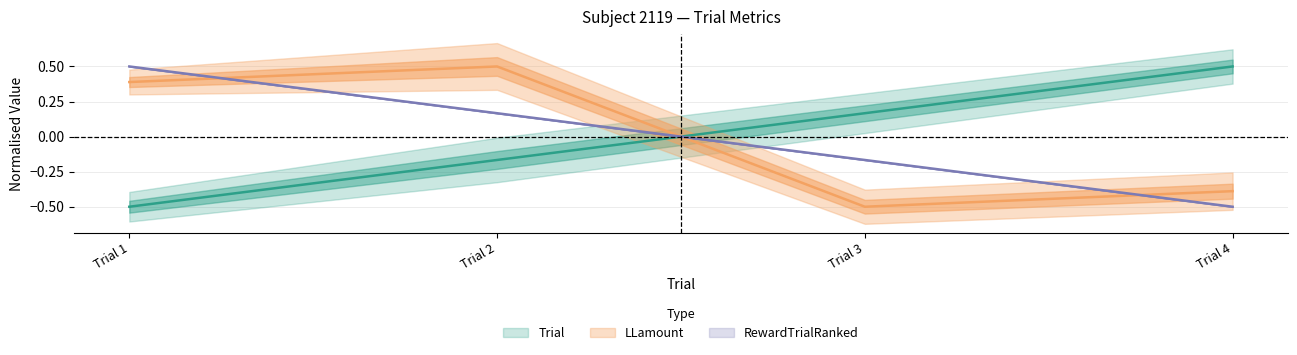

True or false: Trial has a value of 0.2 at Trial 4.

False